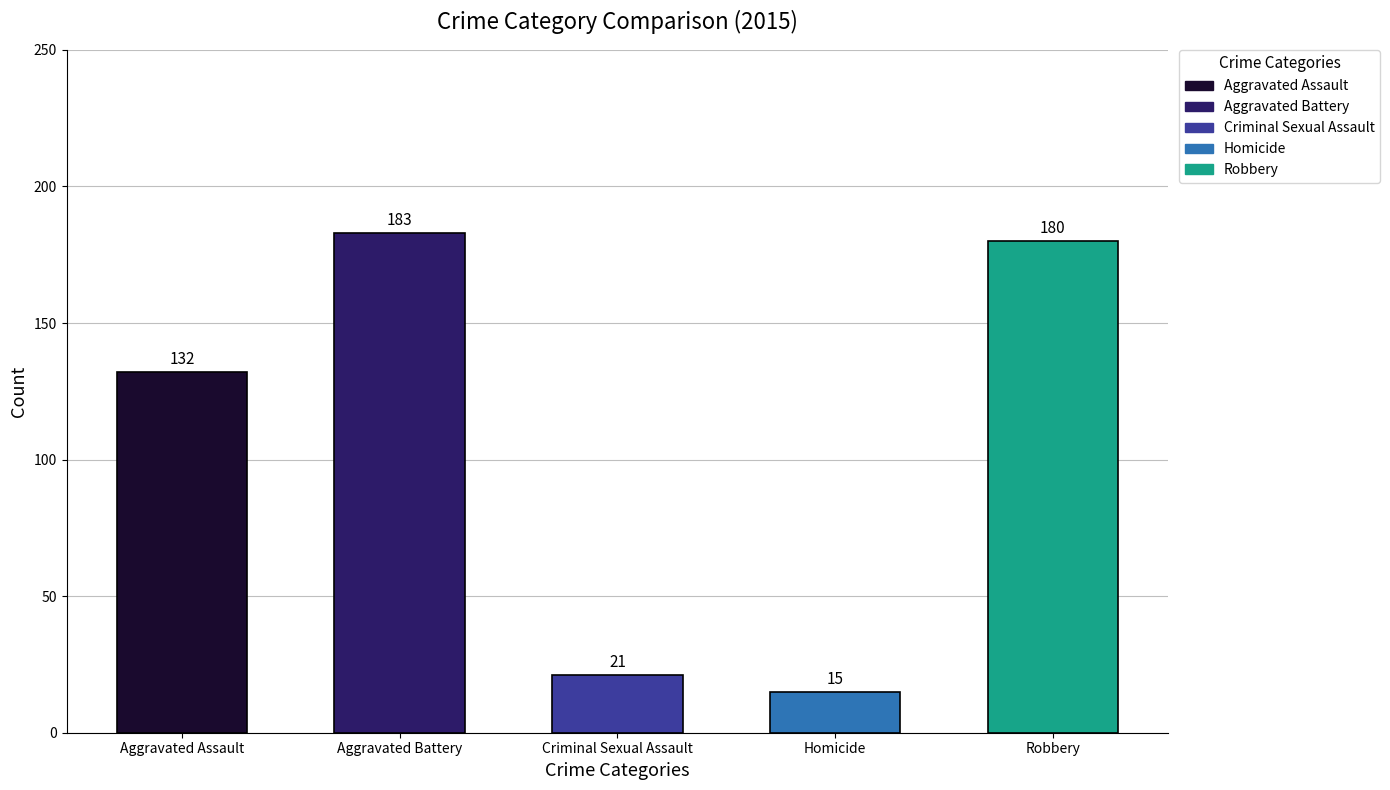

List the labels in order of value, smallest first.

Homicide, Criminal Sexual Assault, Aggravated Assault, Robbery, Aggravated Battery